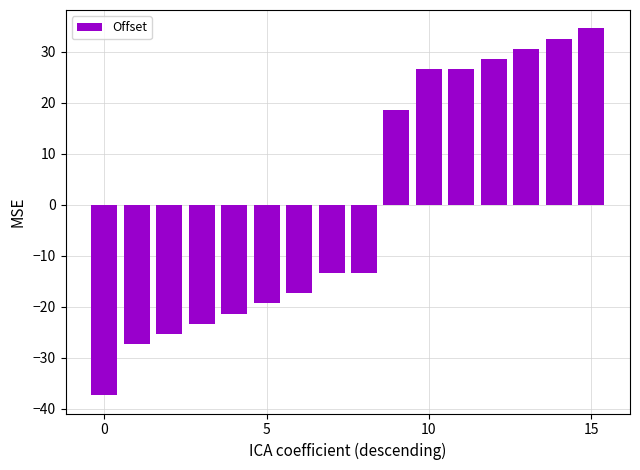

What is the maximum value shown in the chart?

34.6